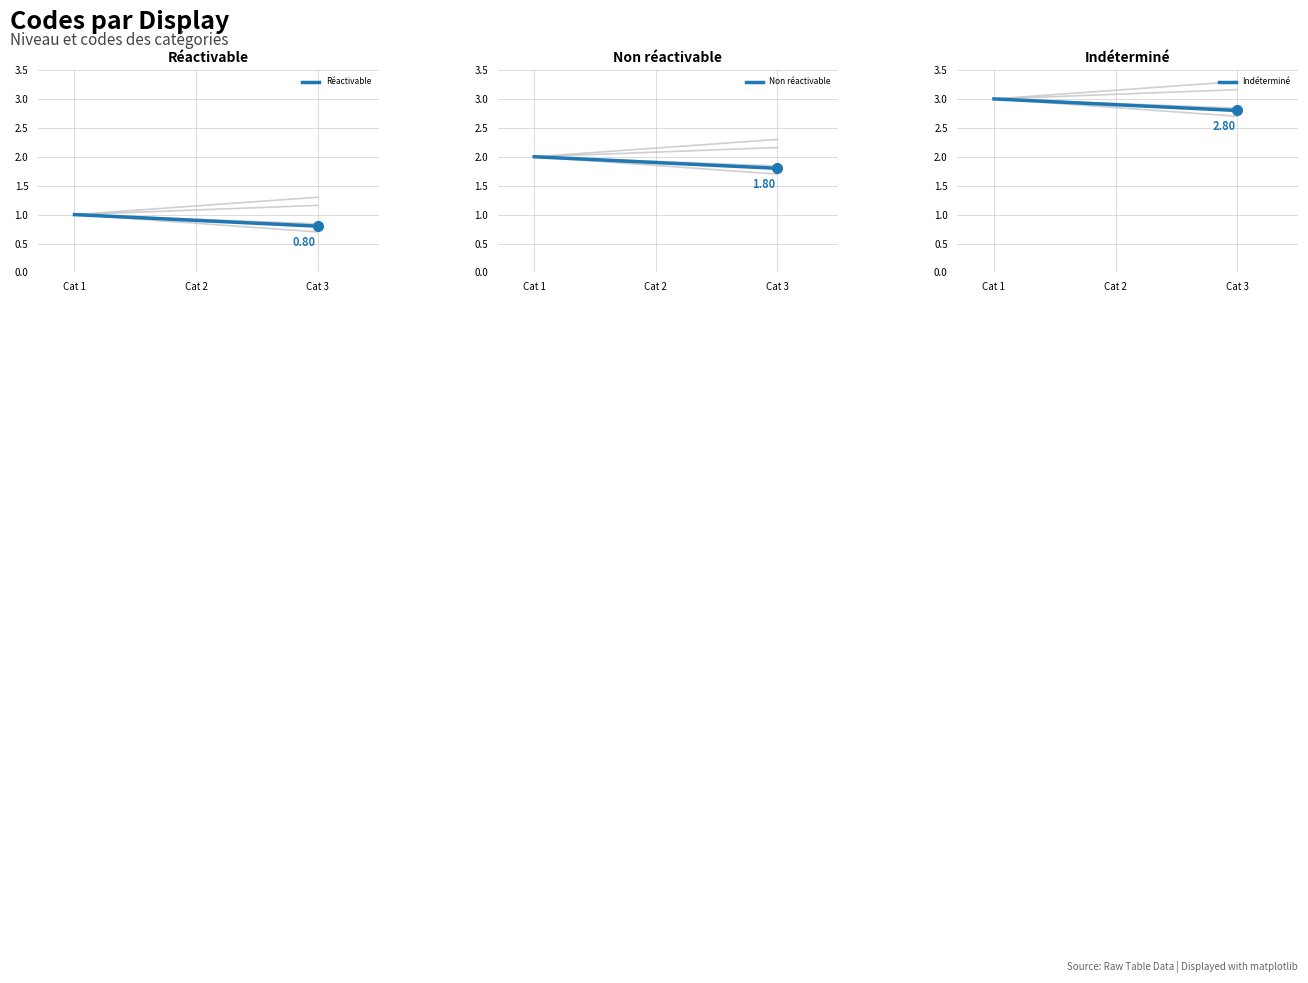

What is the total value across all series at Cat 1?

6.0